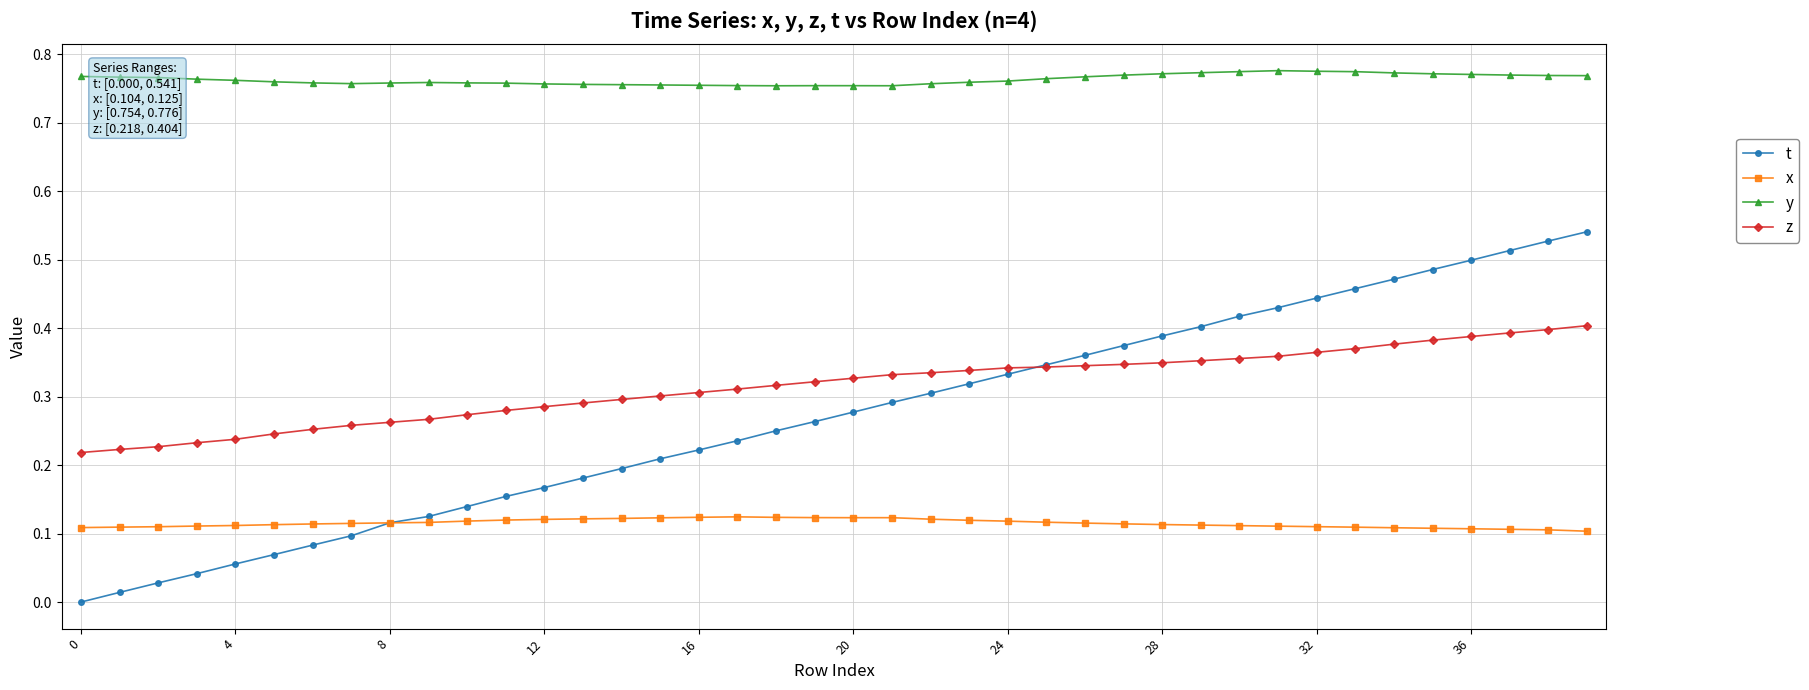

List the series in order of their peak value, lowest first.

x, z, t, y